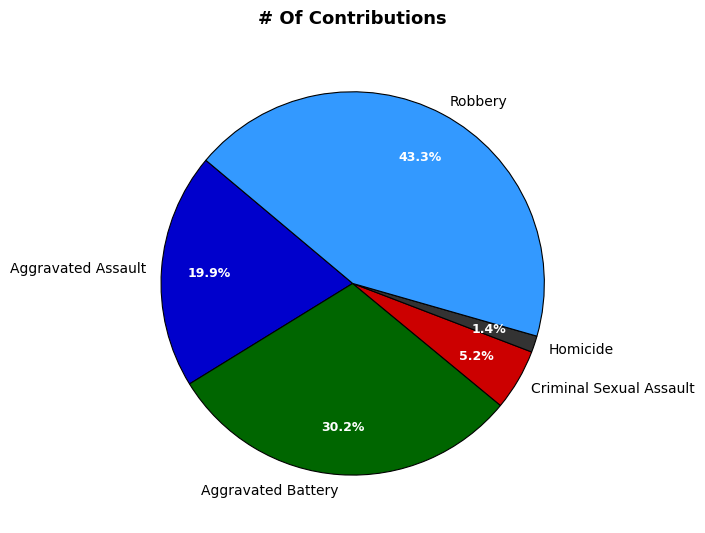

To the nearest percent, what is the difference between the Aggravated Battery and Aggravated Assault slice percentages?

10%